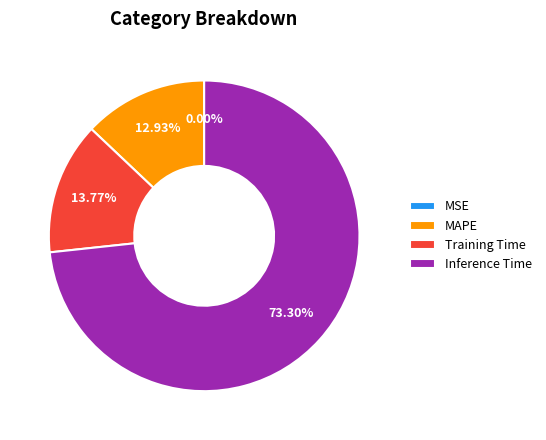

Combined, do MAPE and Inference Time account for over 50%?

Yes